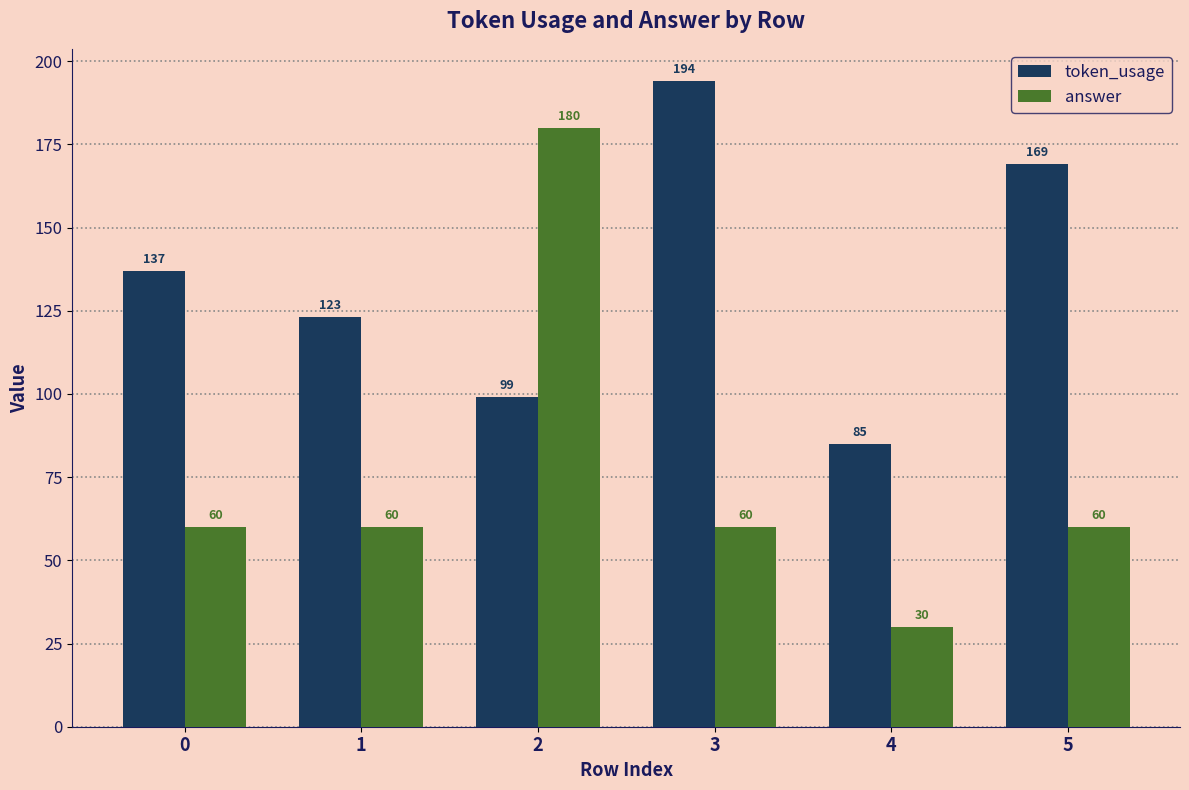

At 0, list the series in order from largest to smallest.

token_usage, answer